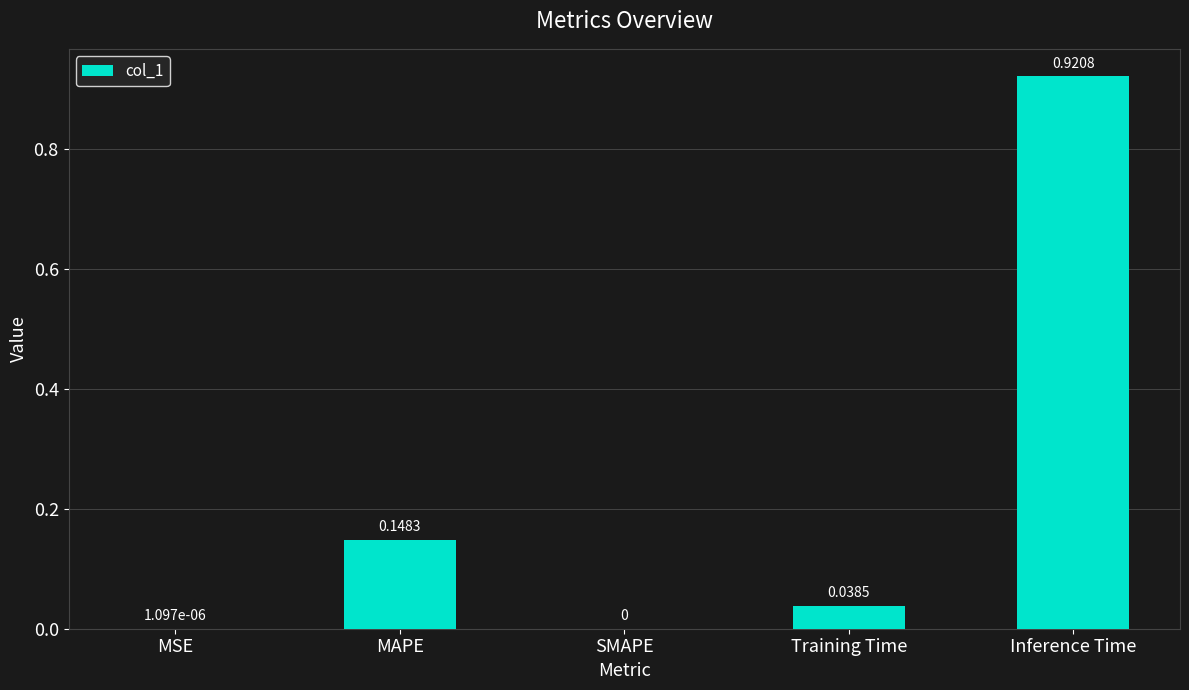

How many categories are shown in the chart?

5